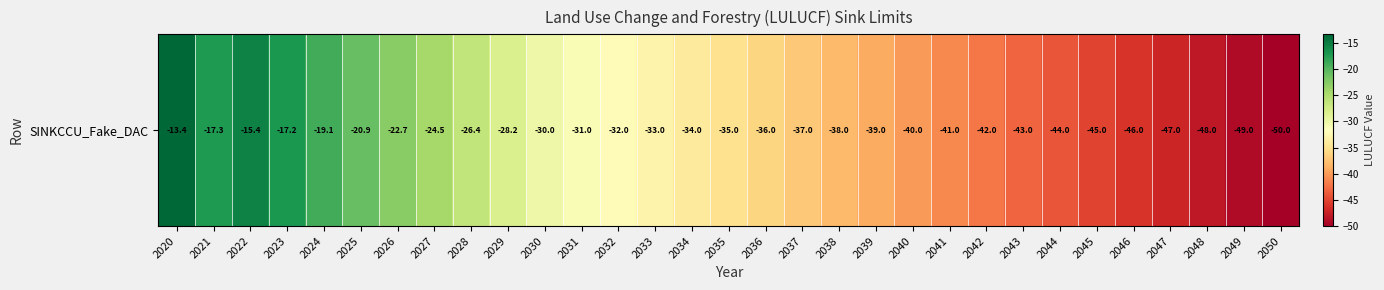

How many categories are shown in the chart?

31